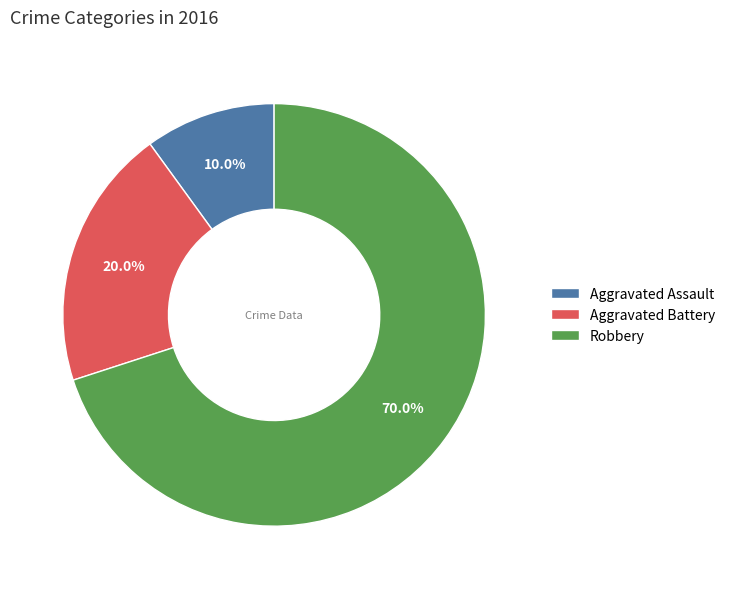

Approximately how many times larger is the value at Aggravated Assault compared to Robbery?

0.1